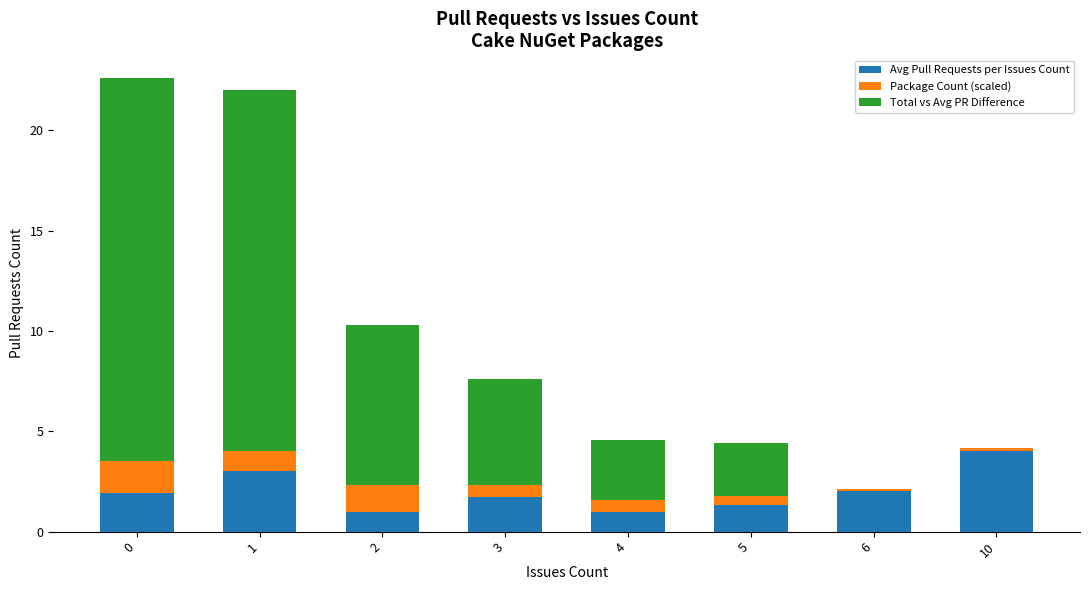

What is the difference between the Avg Pull Requests per Issues Count values at 0 and 1?

1.1